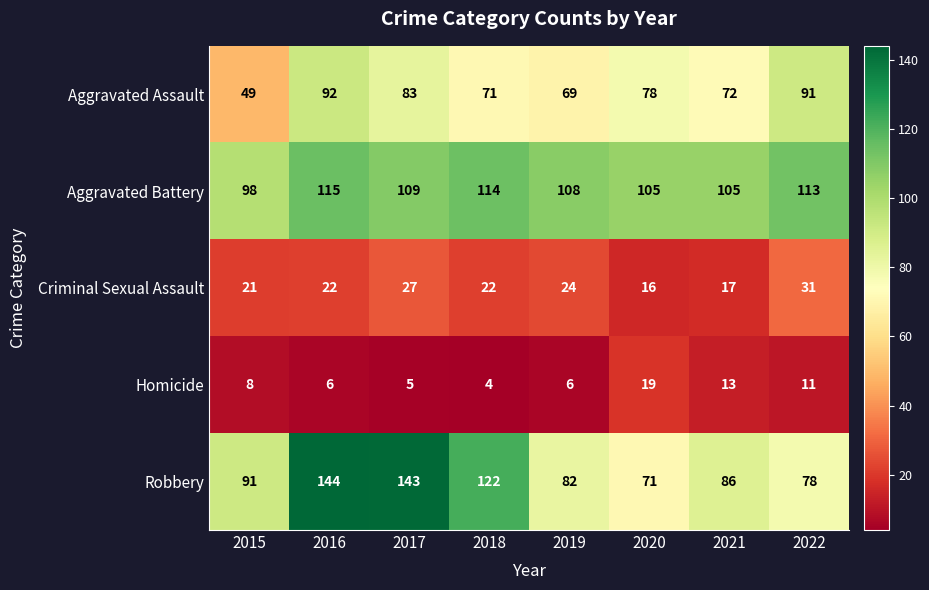

What is the difference between the maximum and second lowest values in the Aggravated Battery series?

10